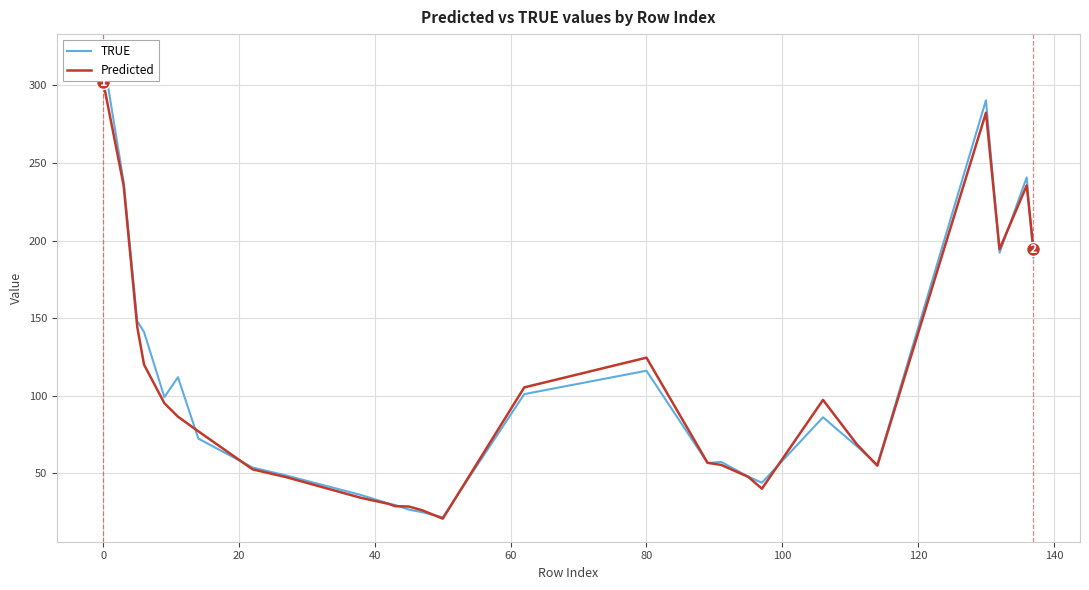

The value of Predicted at 80 is 165.0. True or false?

False